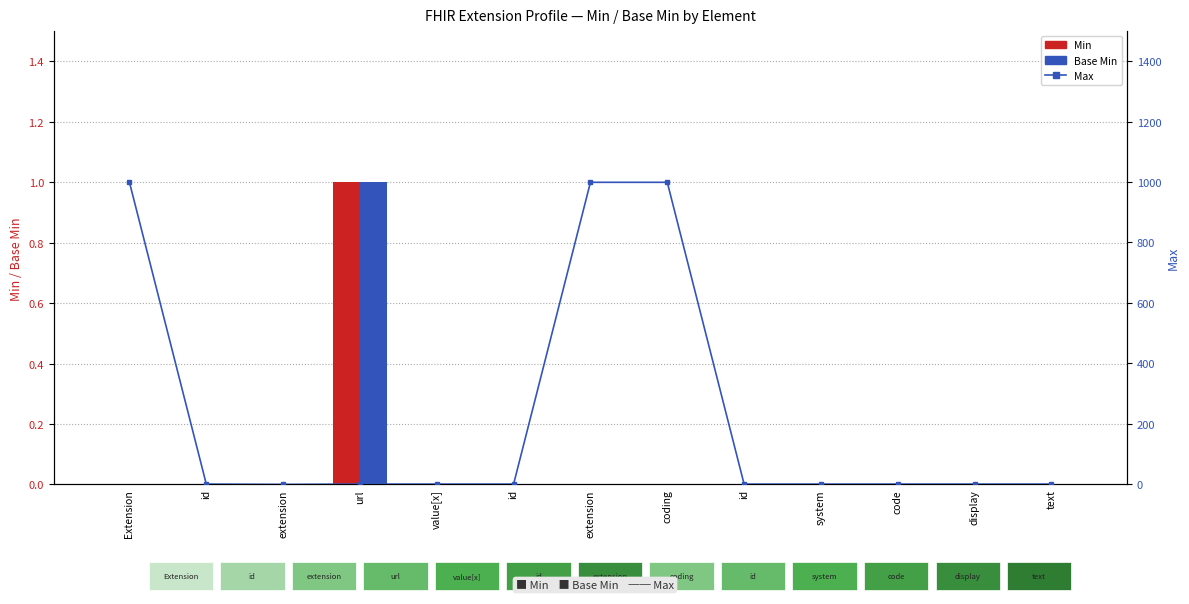

Reading left to right, list all the values displayed in this chart.

Min: 0	0	0	1	0	0	0	0	0	0	0	0	0
Base Min: 0	0	0	1	0	0	0	0	0	0	0	0	0
Max: 999	1	0	1	1	1	999	999	1	1	1	1	1